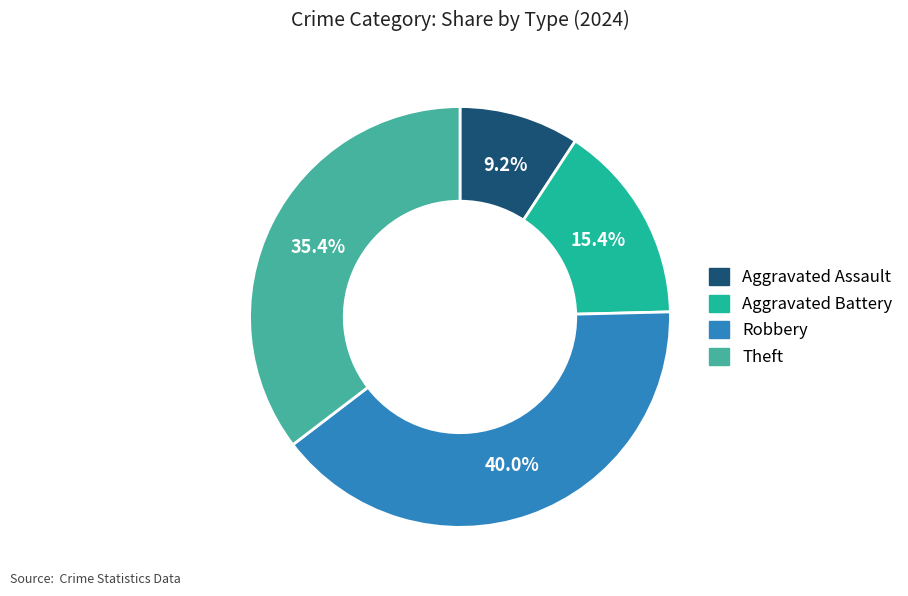

Is there a majority slice in this chart?

No